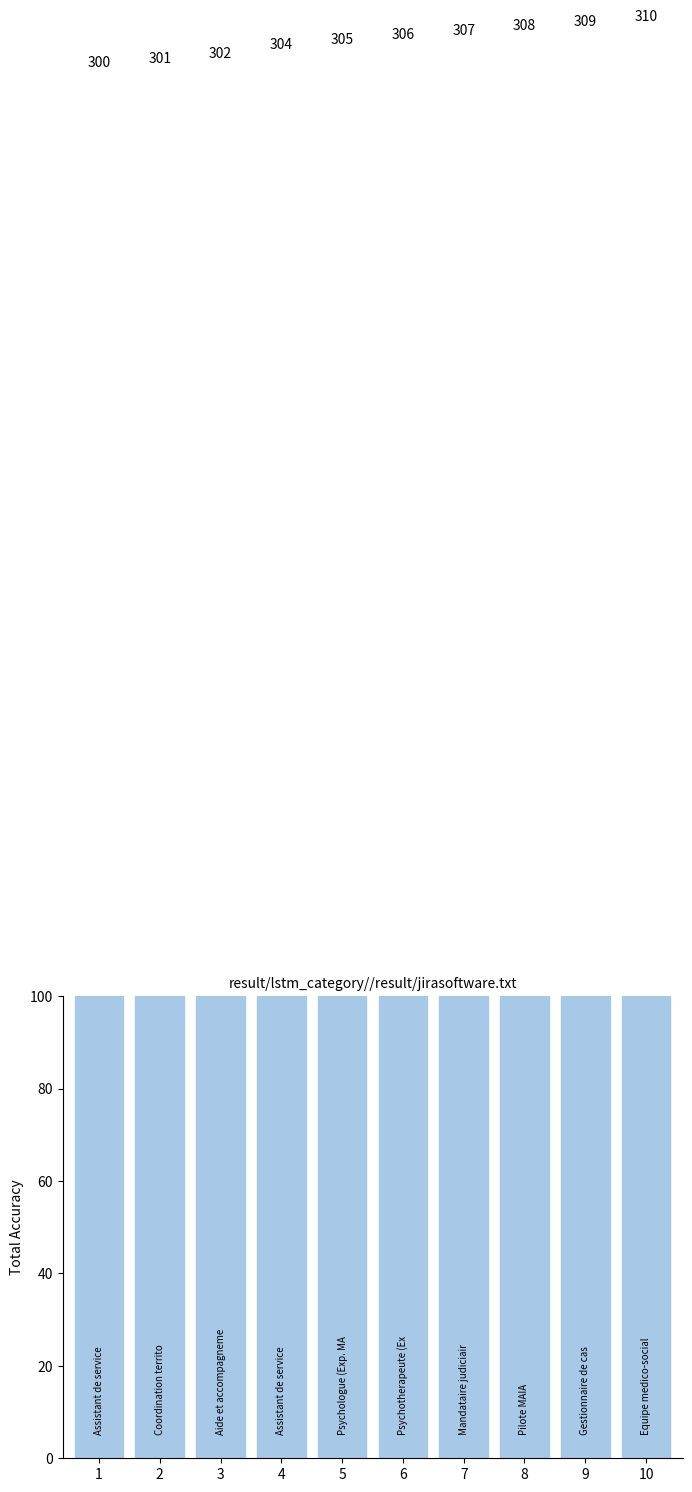

What is the greatest value displayed?

310